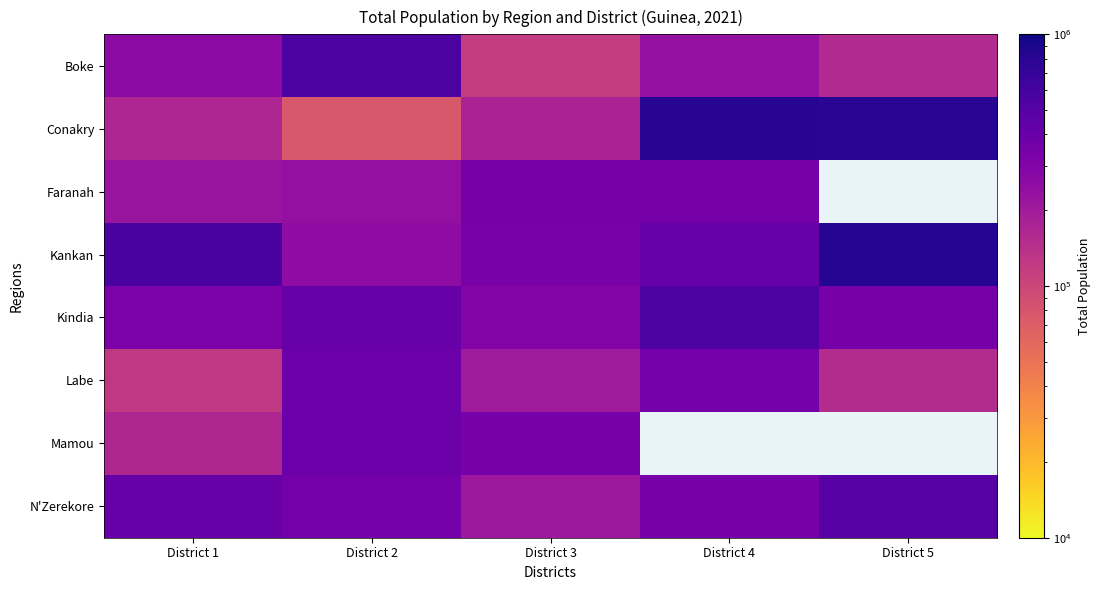

What is the sum of all Conakry values?

2039724.0